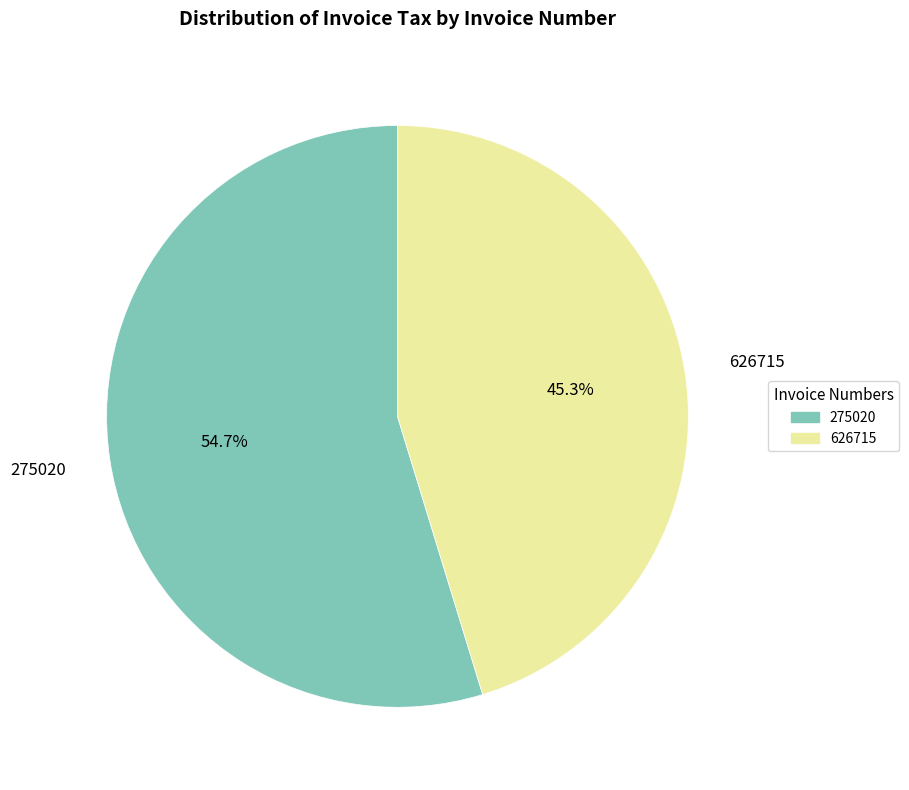

To the nearest percent, what portion does 275020 represent?

55%